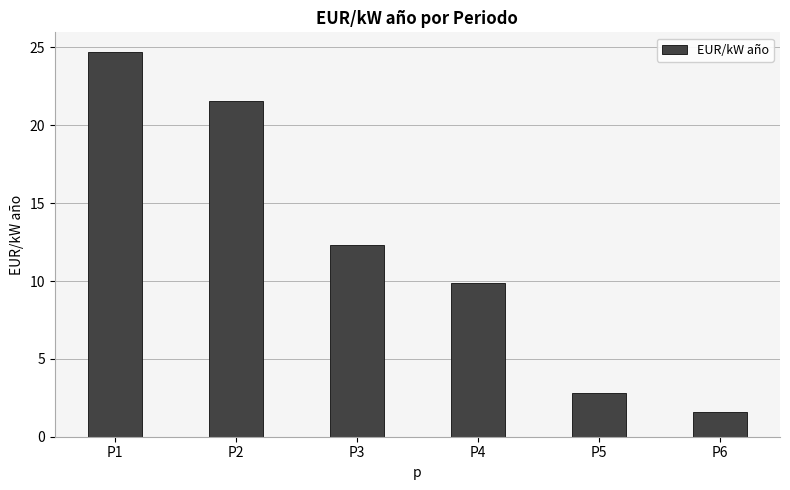

What is the maximum value shown in the chart?

24.7